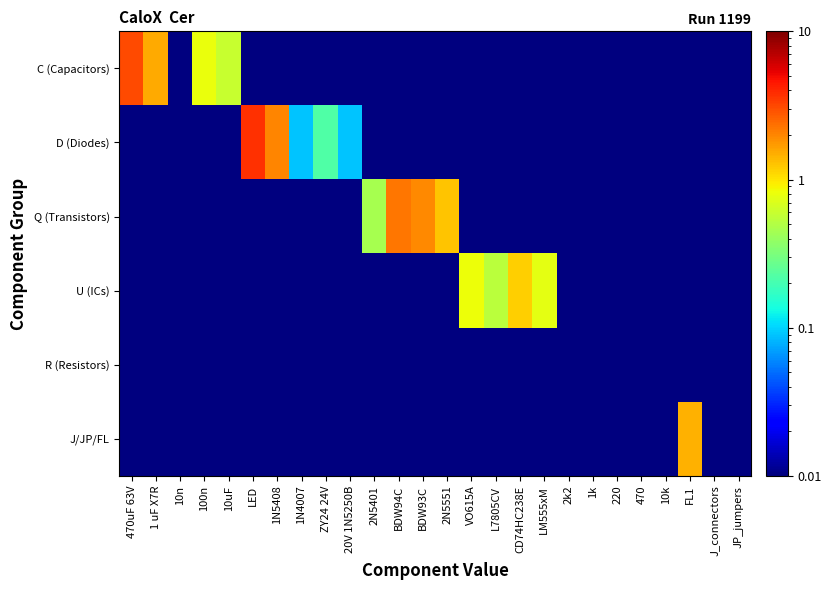

What is the maximum value shown in the chart?

3.7